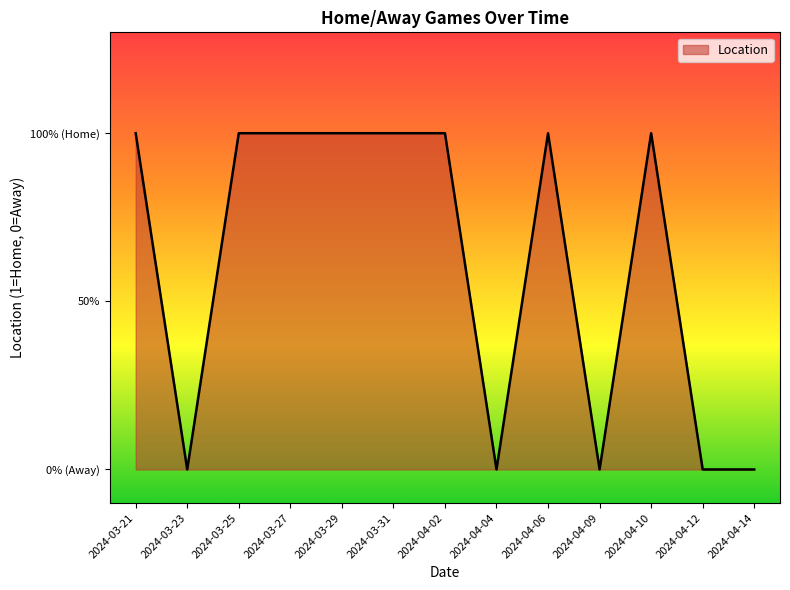

Does the chart have visible grid lines?

No